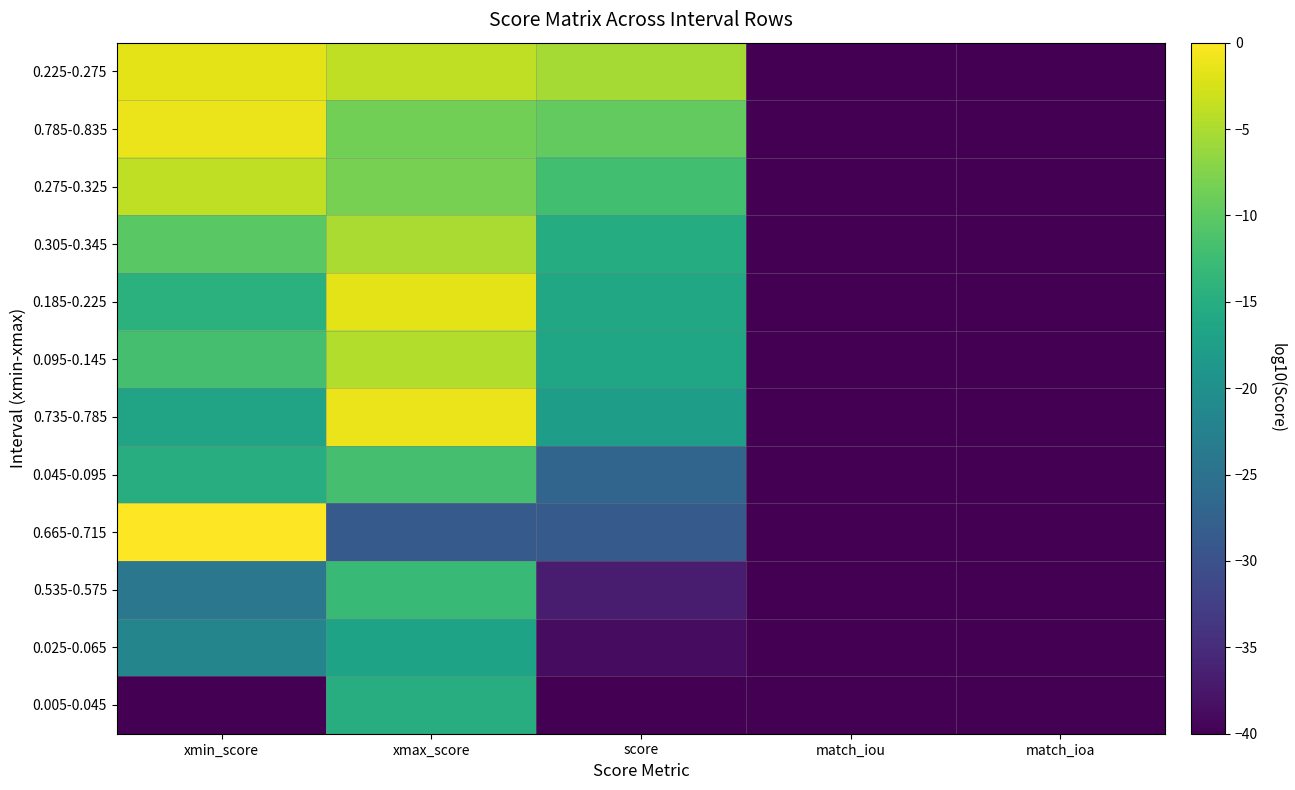

Reading left to right, transcribe all the data shown in this chart.

0.225-0.275: xmin_score=-1.6	xmax_score=-3.9	score=-5.5	match_iou=-40.0	match_ioa=-40.0
0.785-0.835: xmin_score=-1.2	xmax_score=-8.4	score=-9.6	match_iou=-40.0	match_ioa=-40.0
0.275-0.325: xmin_score=-3.9	xmax_score=-8.2	score=-12.0	match_iou=-40.0	match_ioa=-40.0
0.305-0.345: xmin_score=-10.2	xmax_score=-5.0	score=-15.2	match_iou=-40.0	match_ioa=-40.0
0.185-0.225: xmin_score=-14.5	xmax_score=-1.6	score=-16.1	match_iou=-40.0	match_ioa=-40.0
0.095-0.145: xmin_score=-11.9	xmax_score=-4.6	score=-16.4	match_iou=-40.0	match_ioa=-40.0
0.735-0.785: xmin_score=-16.6	xmax_score=-1.2	score=-17.8	match_iou=-40.0	match_ioa=-40.0
0.045-0.095: xmin_score=-15.2	xmax_score=-11.9	score=-27.0	match_iou=-40.0	match_ioa=-40.0
0.665-0.715: xmin_score=0.0	xmax_score=-28.6	score=-28.6	match_iou=-40.0	match_ioa=-40.0
0.535-0.575: xmin_score=-24.1	xmax_score=-12.9	score=-37.0	match_iou=-40.0	match_ioa=-40.0
0.025-0.065: xmin_score=-21.9	xmax_score=-16.8	score=-38.6	match_iou=-40.0	match_ioa=-40.0
0.005-0.045: xmin_score=-40.0	xmax_score=-15.2	score=-40.0	match_iou=-40.0	match_ioa=-40.0